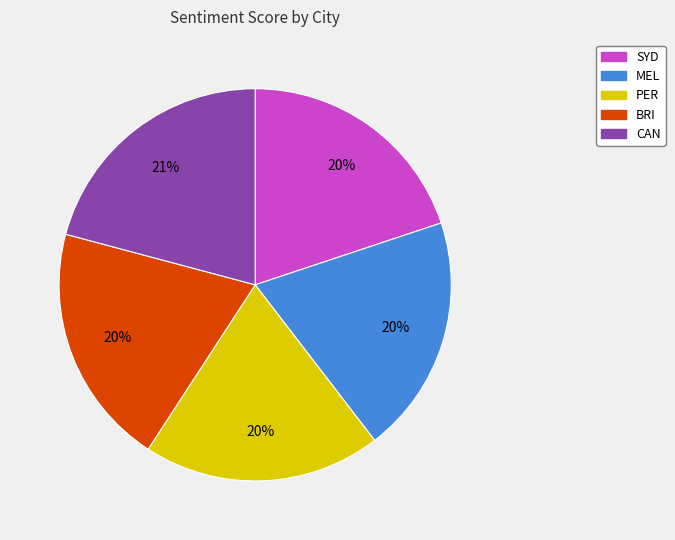

Which category has the biggest portion of the pie?

CAN